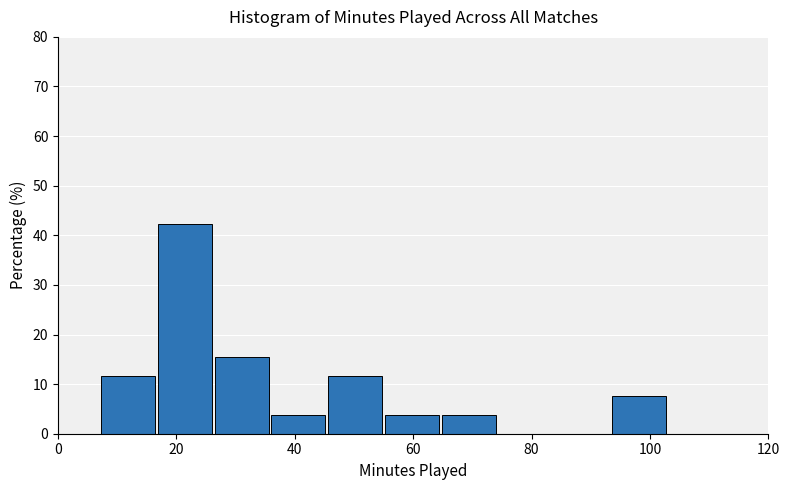

Reading left to right, transcribe this chart: for each bar, give the range it covers on the x-axis and its height. Neither the bar edges nor the heights are printed on the chart, so give them approximately, as read against the axes.

7.0 to 16.6: 12
16.6 to 26.2: 42
26.2 to 35.8: 15
35.8 to 45.4: 4
45.4 to 55.0: 12
55.0 to 64.6: 4
64.6 to 74.2: 4
74.2 to 83.8: 0
83.8 to 93.4: 0
93.4 to 103.0: 8